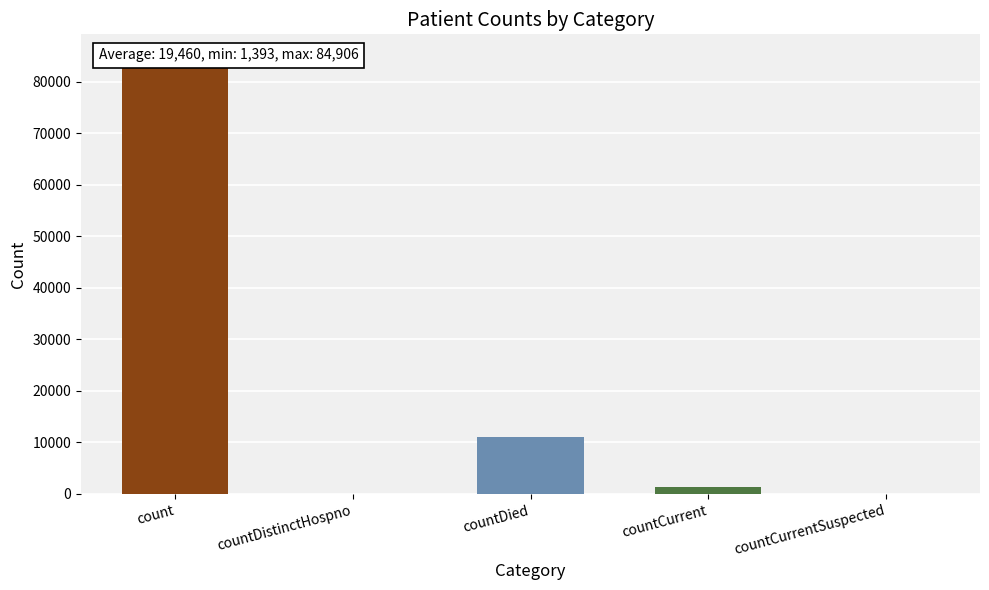

Where does the data first go above 1393?

count